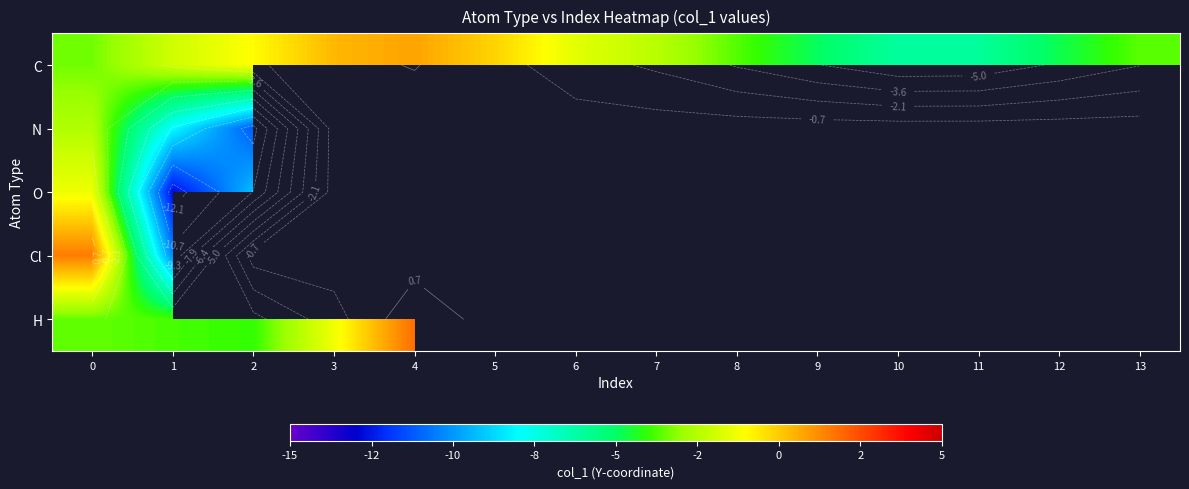

List the labels in order of O value, smallest first.

1, 2, 0, 3, 4, 5, 6, 7, 8, 9, 10, 11, 12, 13